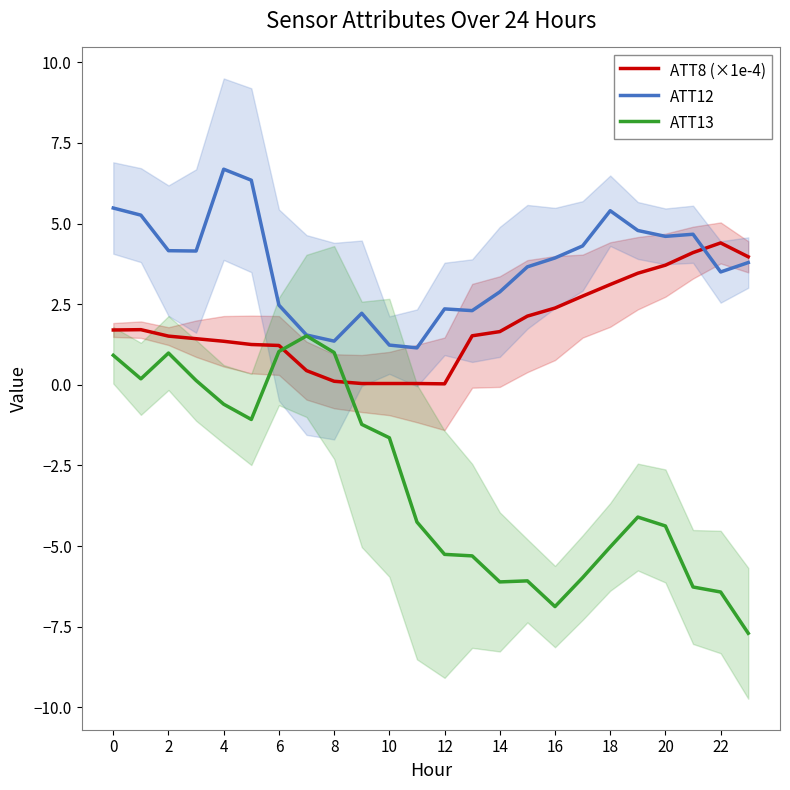

How many lines are shown in the chart?

3